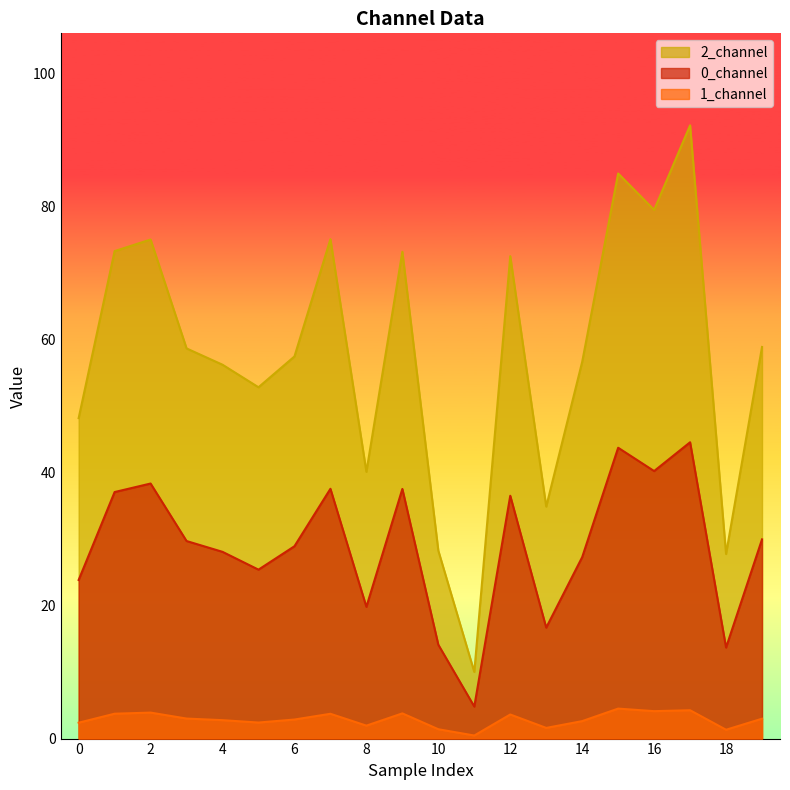

Which series has the largest total across all categories?

2_channel